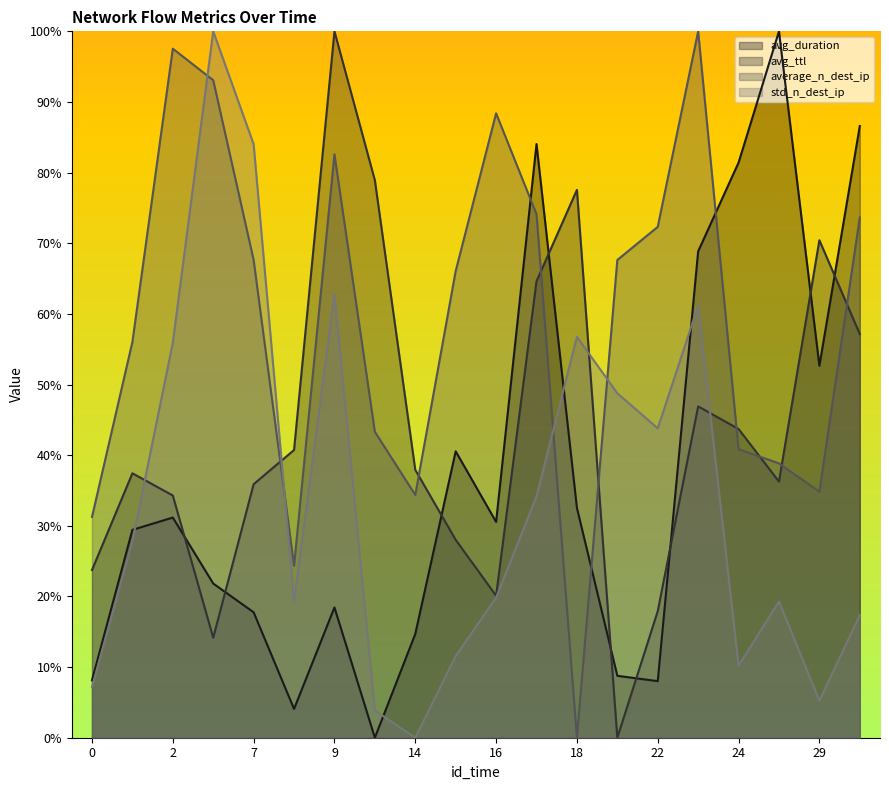

Which category has the highest value in the avg_duration series?

28